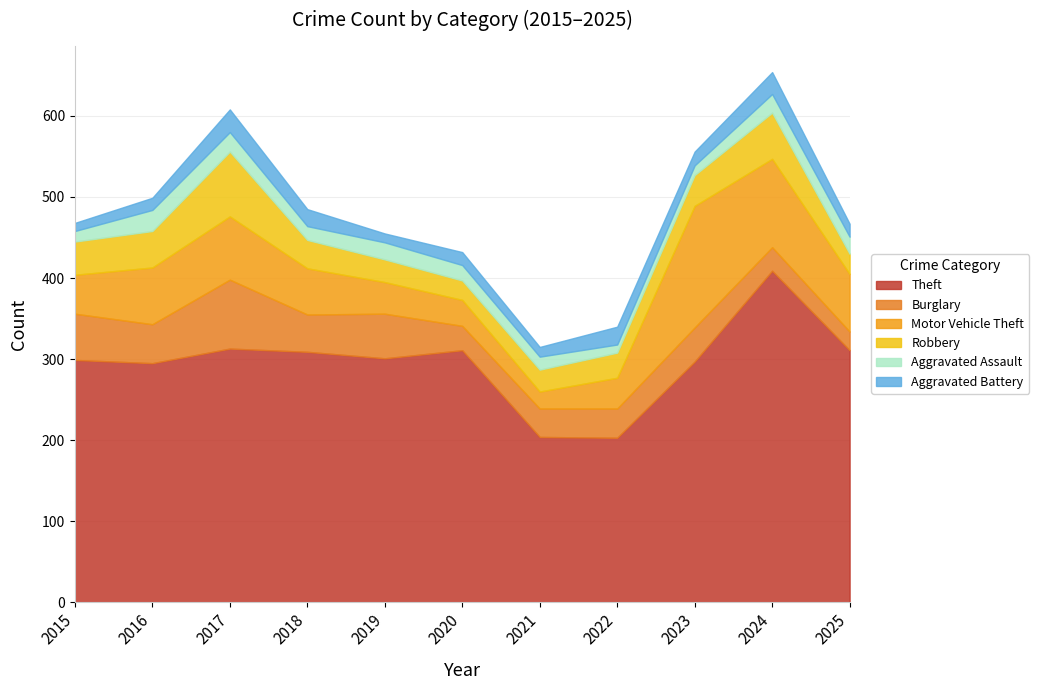

At which category does Aggravated Battery reach its first local valley?

2019